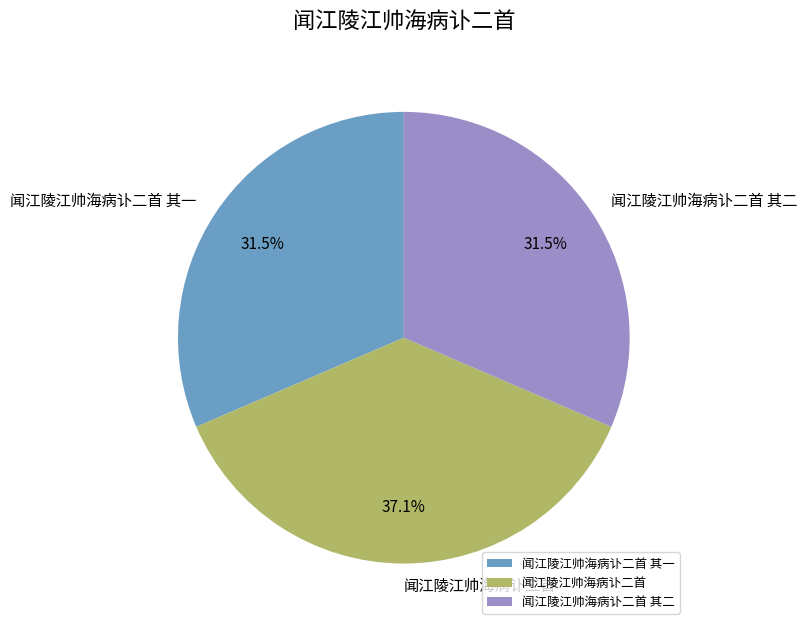

How many segments does this pie chart have?

3